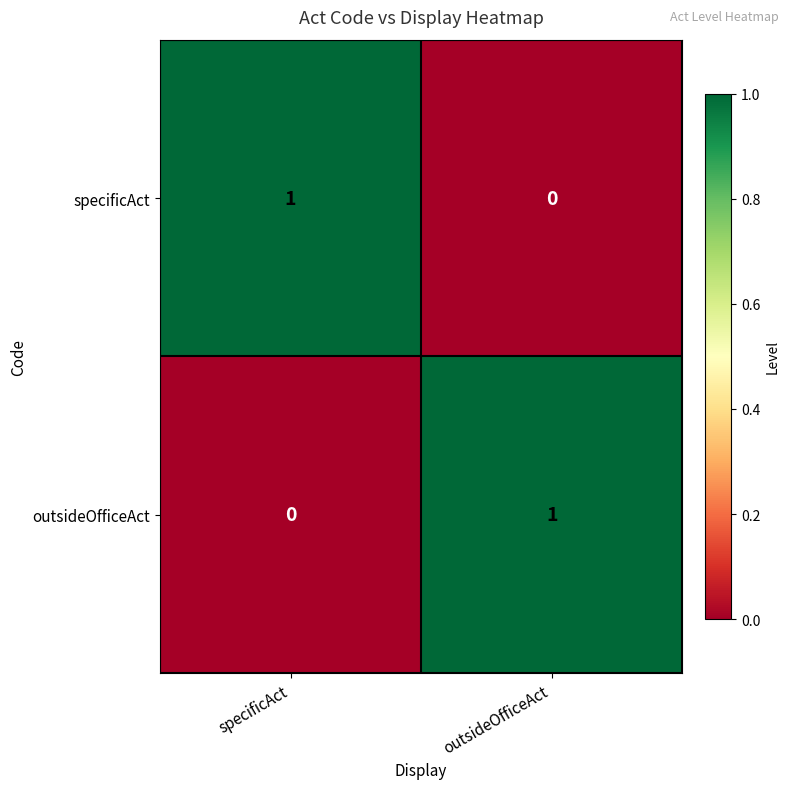

At which label does specificAct reach its peak?

specificAct